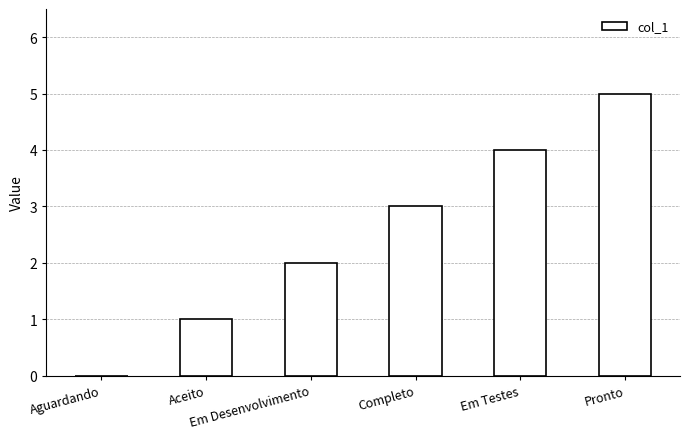

What is the greatest value displayed?

5